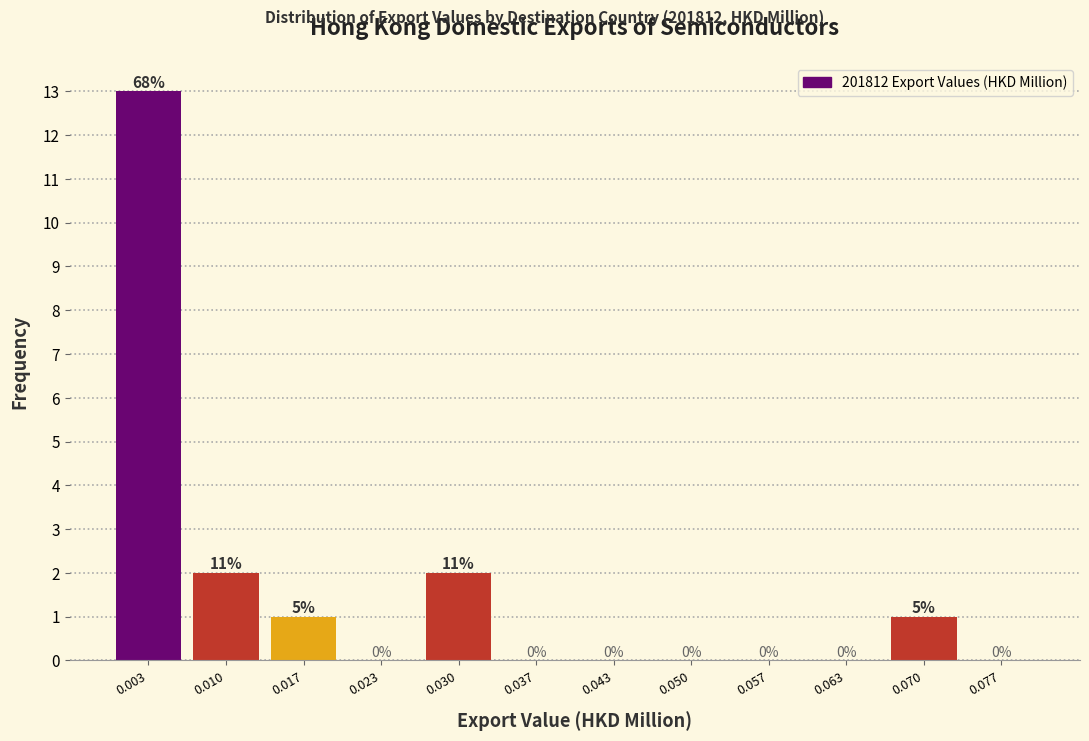

Over which range of the x-axis is the bar tallest?

0.000 to 0.007